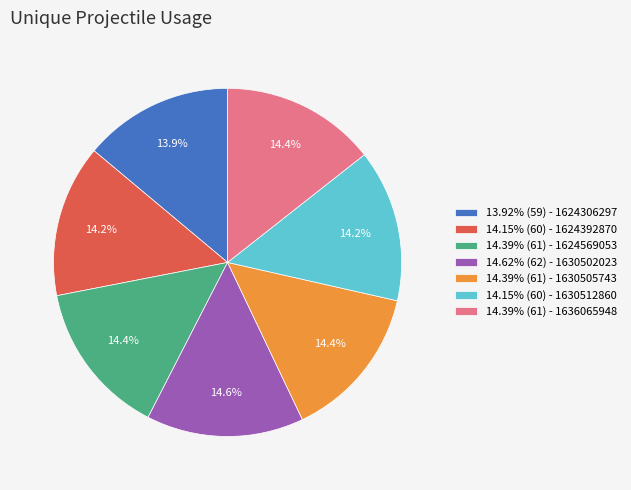

Combined, do 14.15% (60) - 1624392870 and 14.39% (61) - 1630505743 account for over 50%?

No